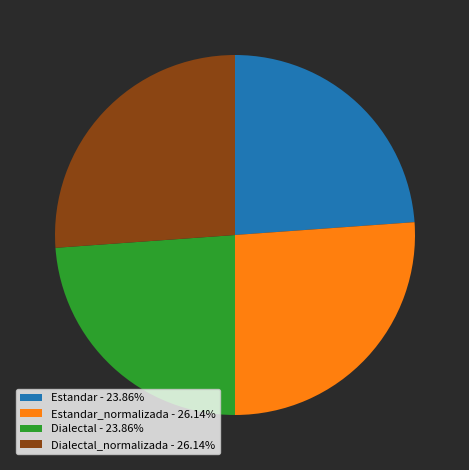

What is the ratio of the value at Estandar - 23.86% to the value at Estandar_normalizada - 26.14%?

0.9